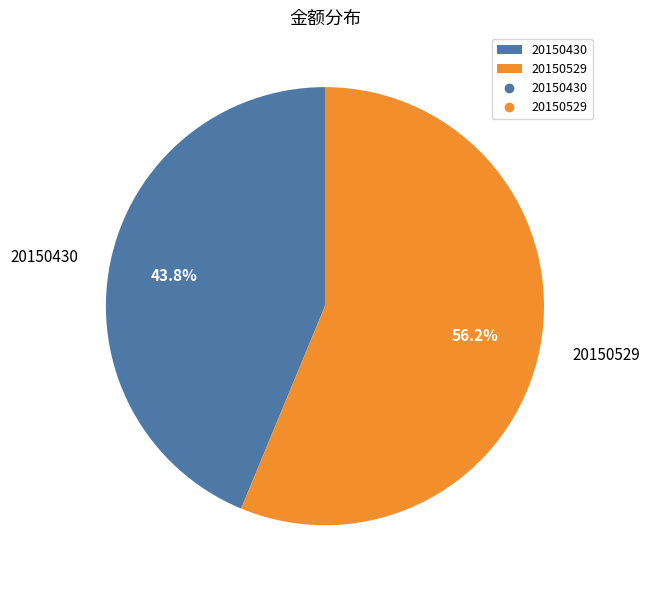

Is there any slice that represents more than half of the pie?

Yes